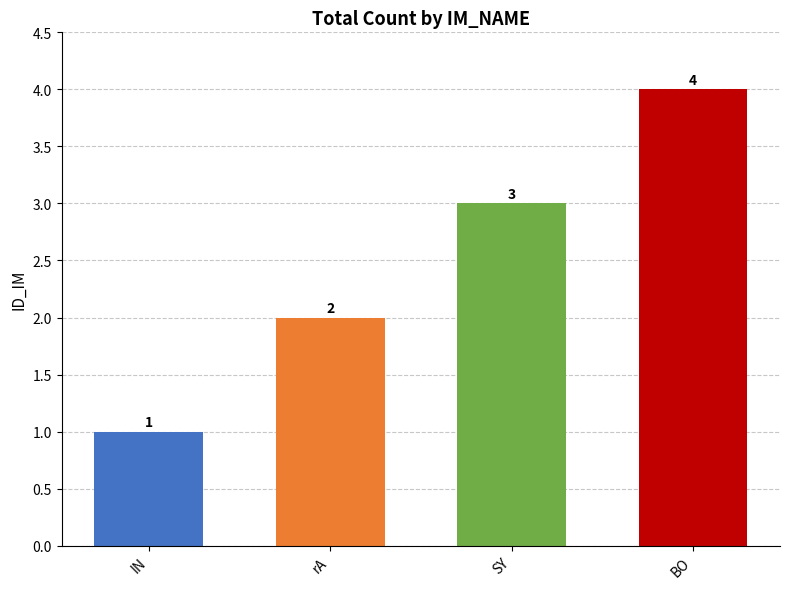

What is the change in value from IN to rA?

+1